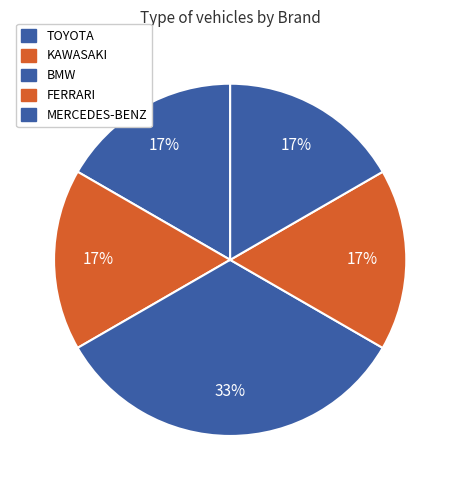

How many segments does this pie chart have?

5